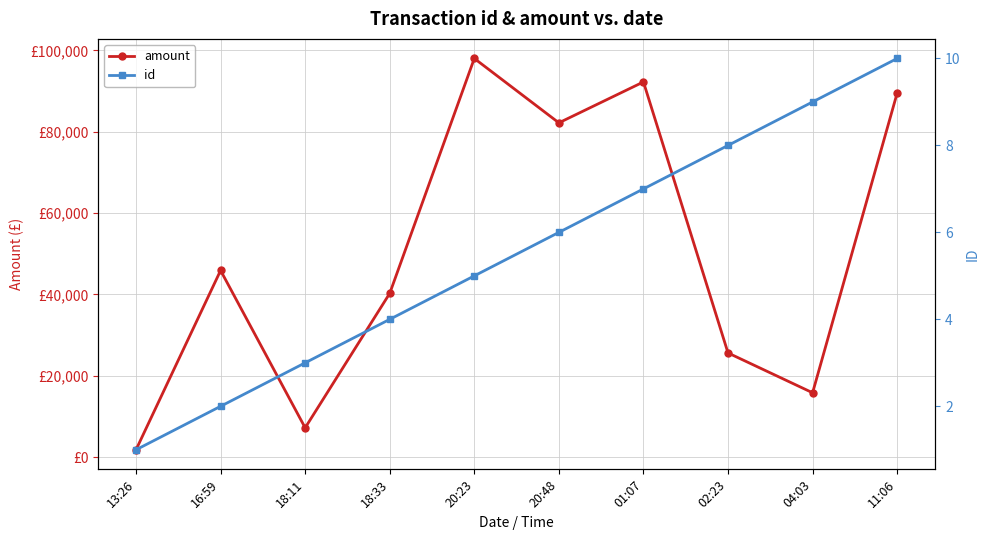

In amount, how many points are lower than both neighbors (excluding endpoints)?

3